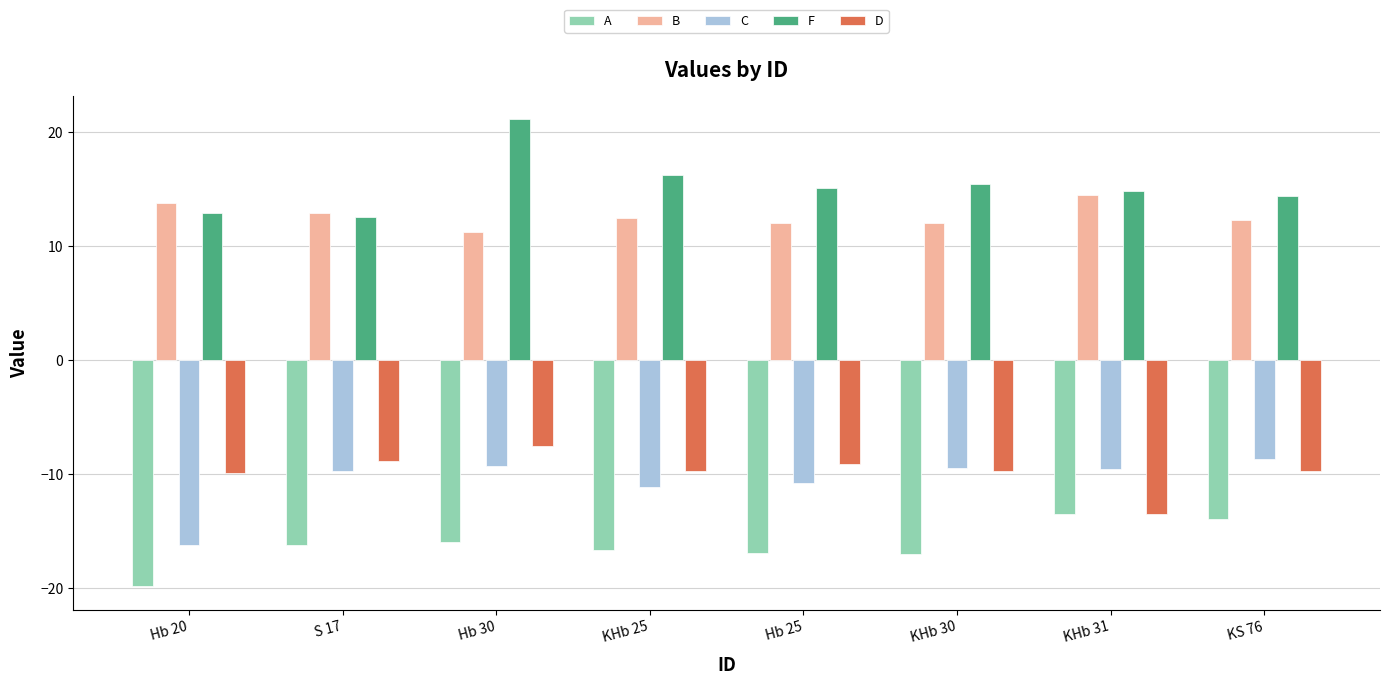

Which series has the largest total across all categories?

F